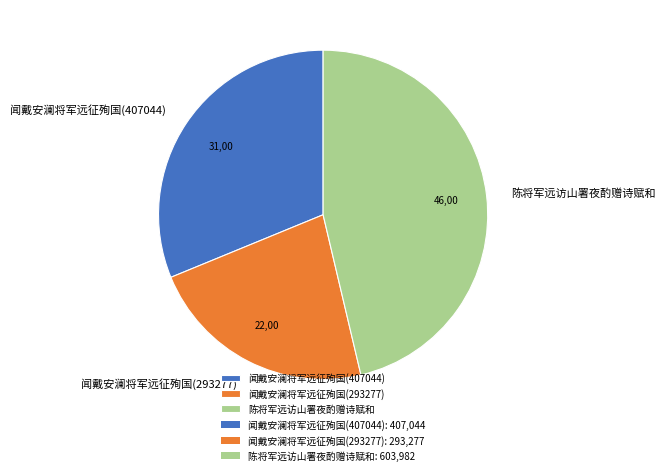

Is there any slice that represents more than half of the pie?

No